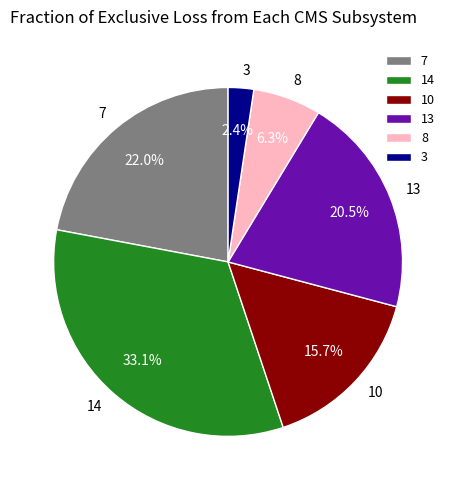

How many slices are in this pie chart?

6